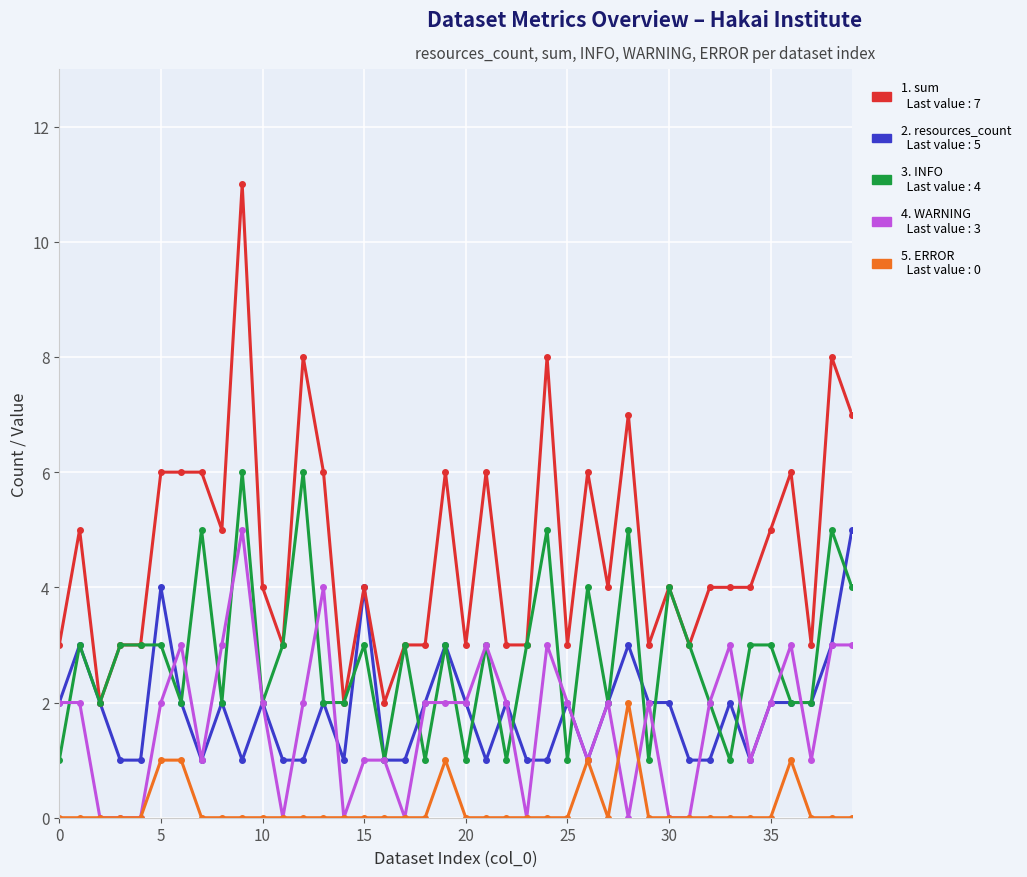

Does the chart have visible grid lines?

Yes